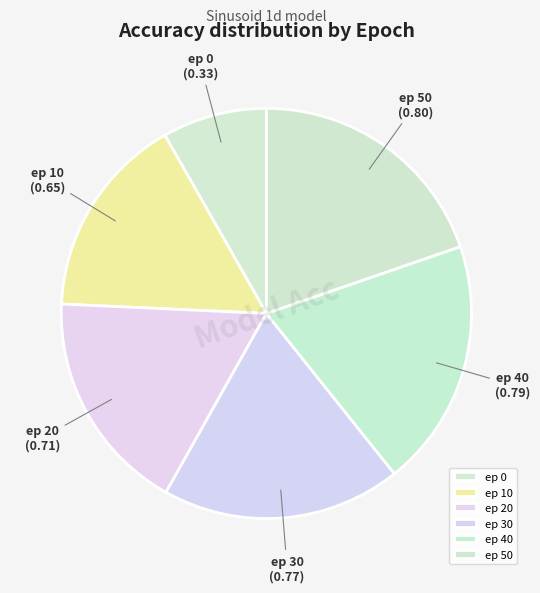

Is the sum of ep 40 and ep 10 greater than half?

No